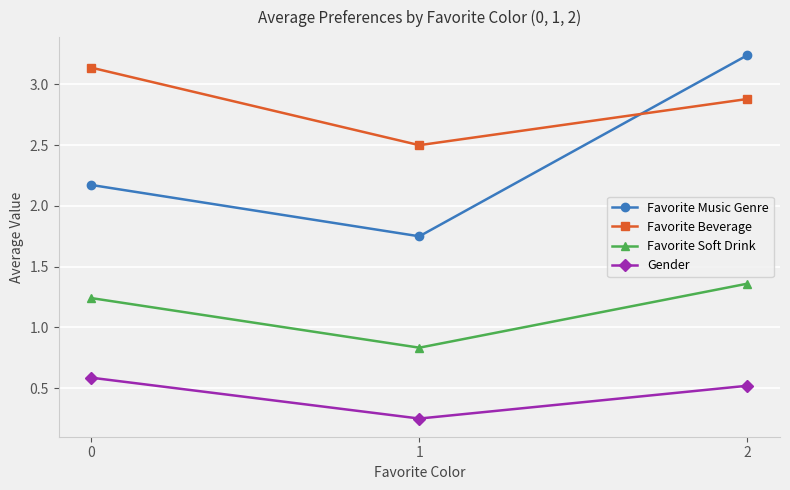

Which series changed the most between 0 and 2?

Favorite Music Genre